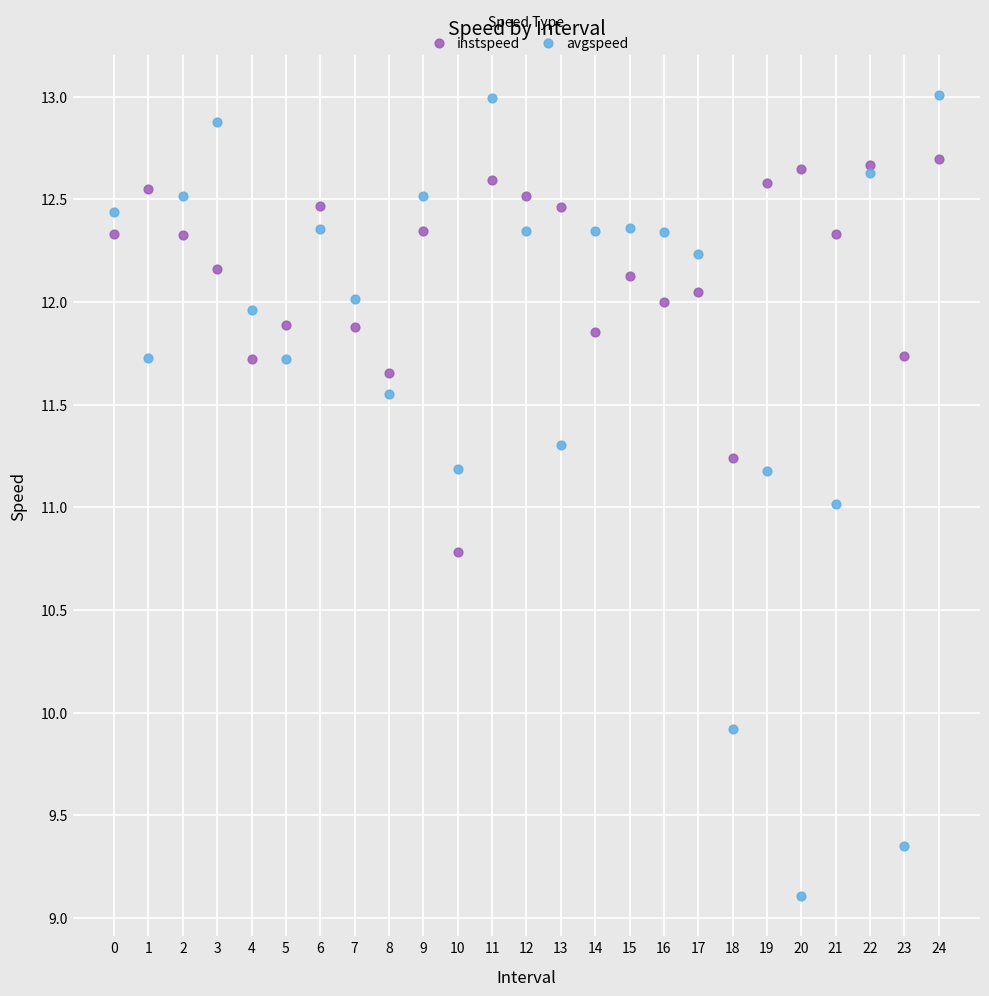

What are all the series names shown in the legend?

instspeed, avgspeed